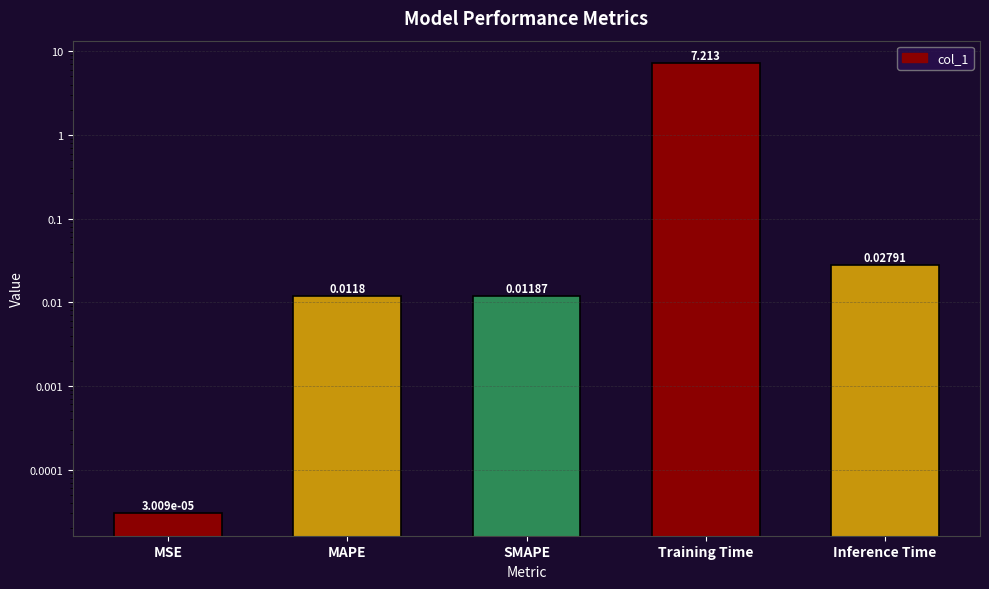

At which label is the value closest to 3?

Inference Time